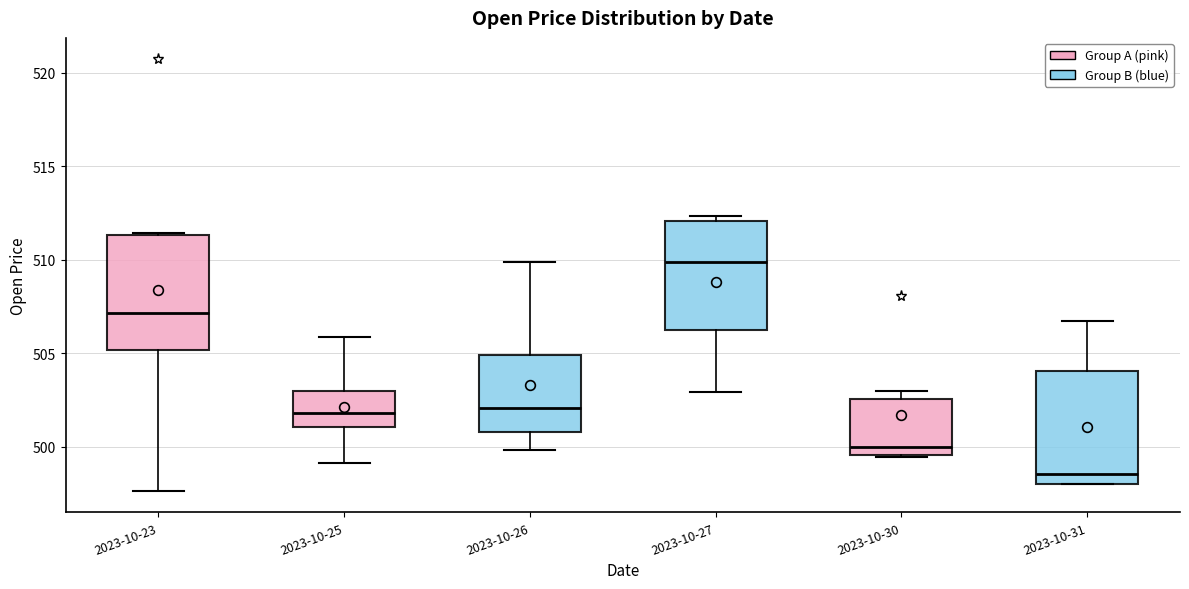

Where does the median line of the box for 2023-10-25 sit on the y-axis? The values are not printed on the chart, so give them approximately, as read against the axis.

502.0